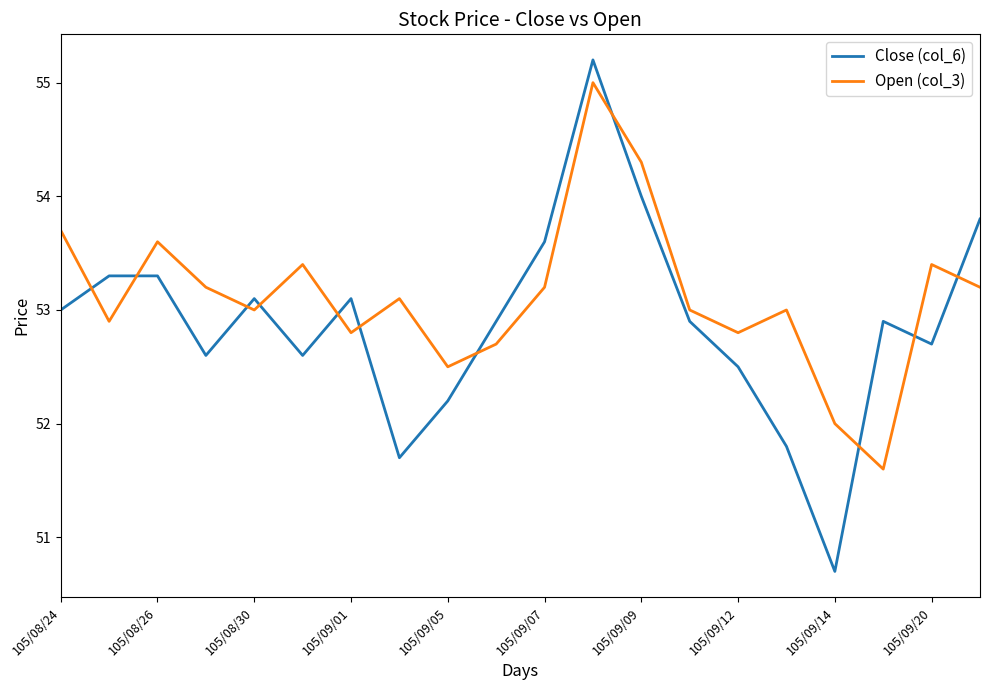

Count the number of categories in the chart.

20